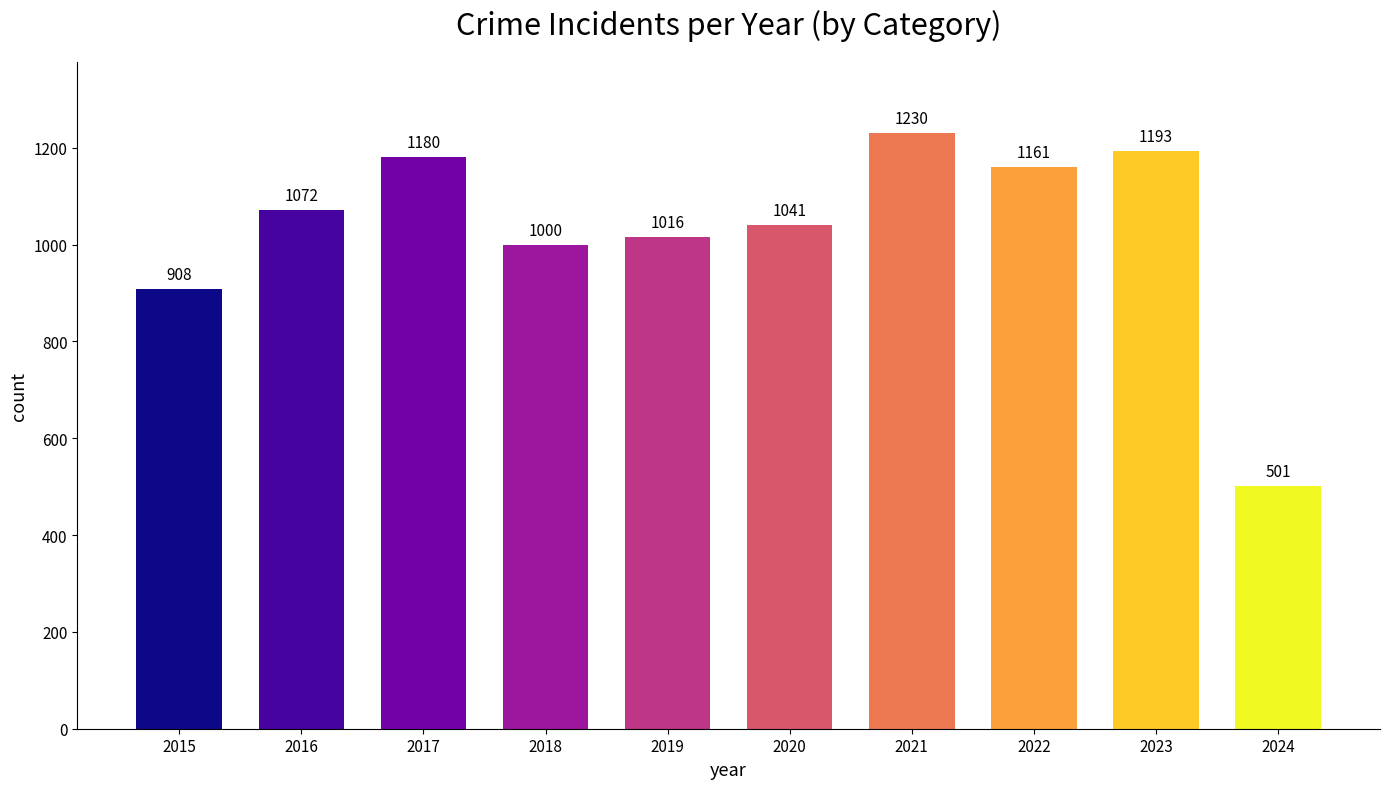

What is the approximate value at 2015, to the nearest 10?

910